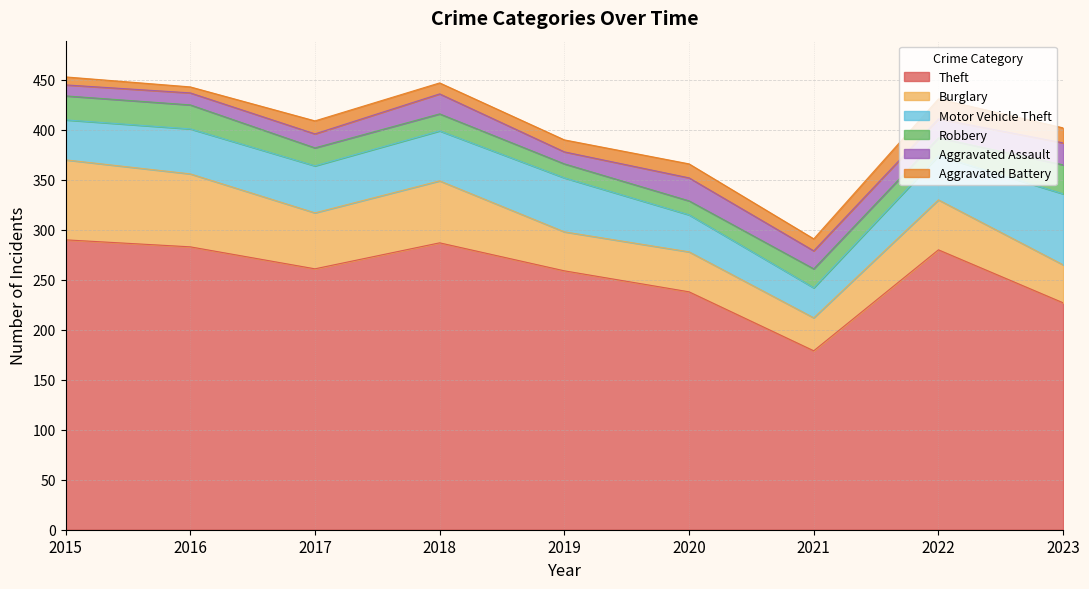

Is it true that Robbery equals 7 at 2016?

False